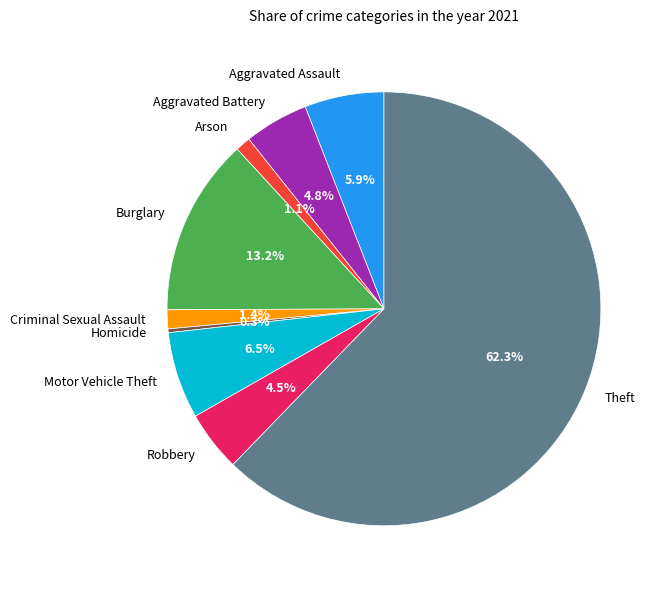

How many segments does this pie chart have?

9